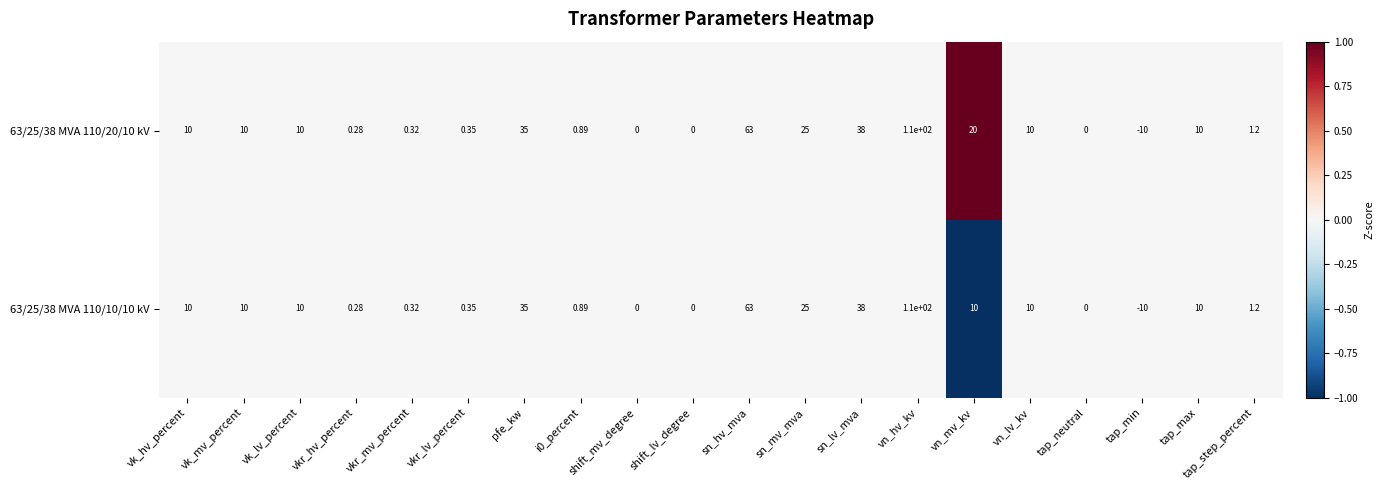

At which label does 63/25/38 MVA 110/10/10 kV reach its minimum?

tap_min